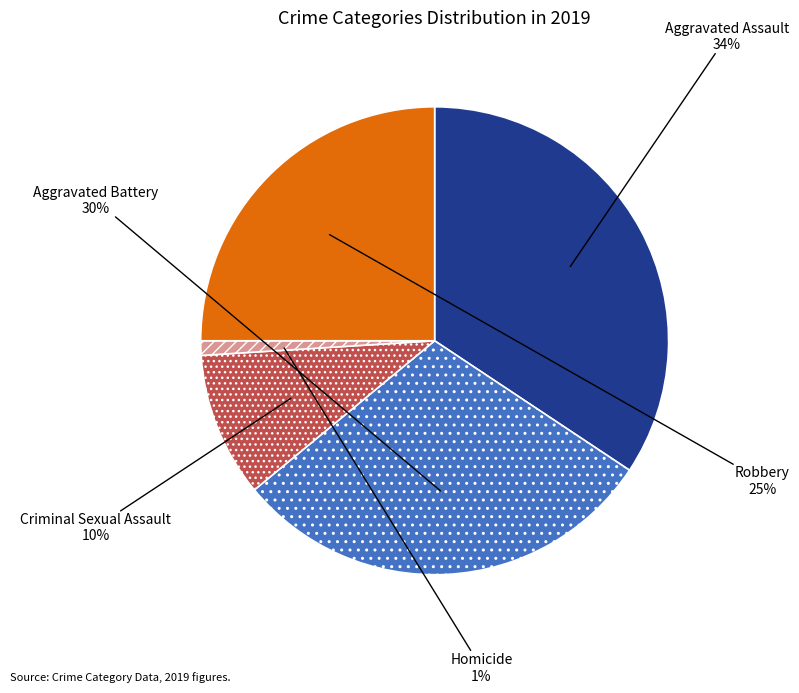

How many slices are in this pie chart?

5